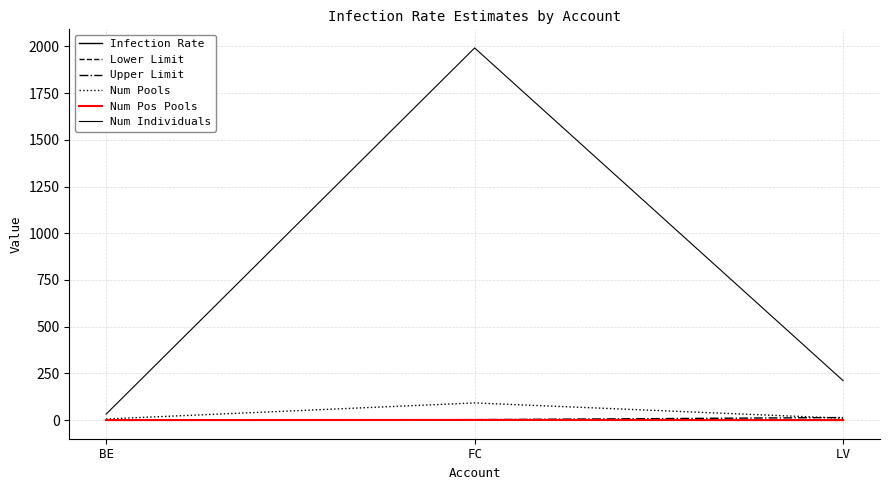

At how many categories does at least one series exceed 757?

1